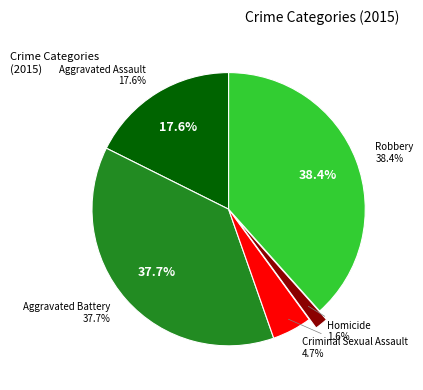

Is there any slice that represents more than half of the pie?

No